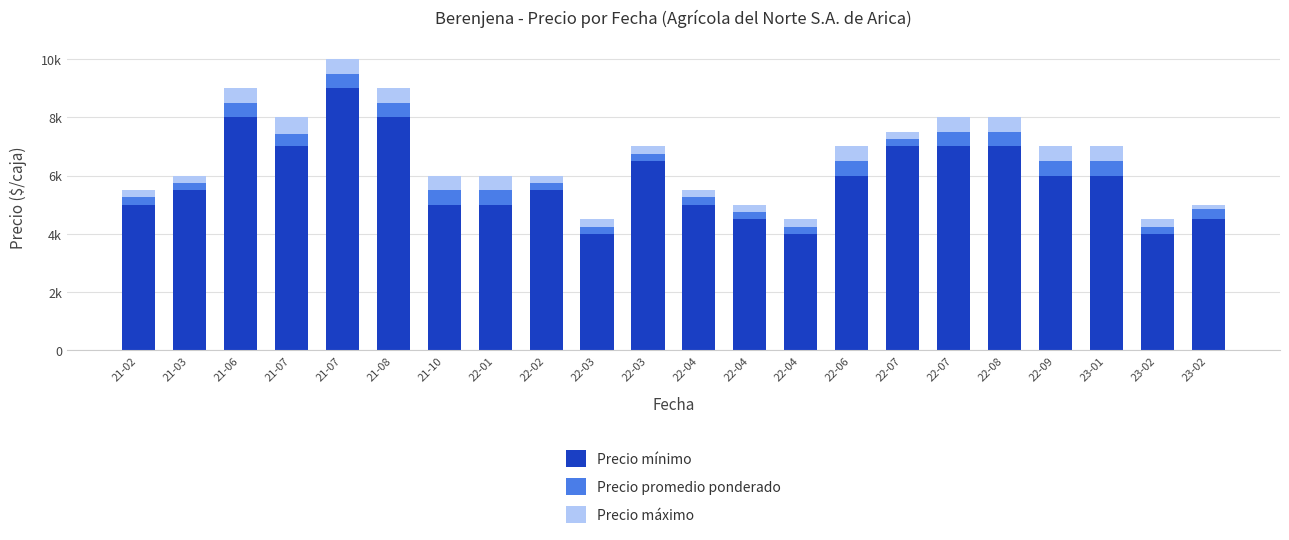

Which category has the highest value in the Precio mínimo series?

21-07